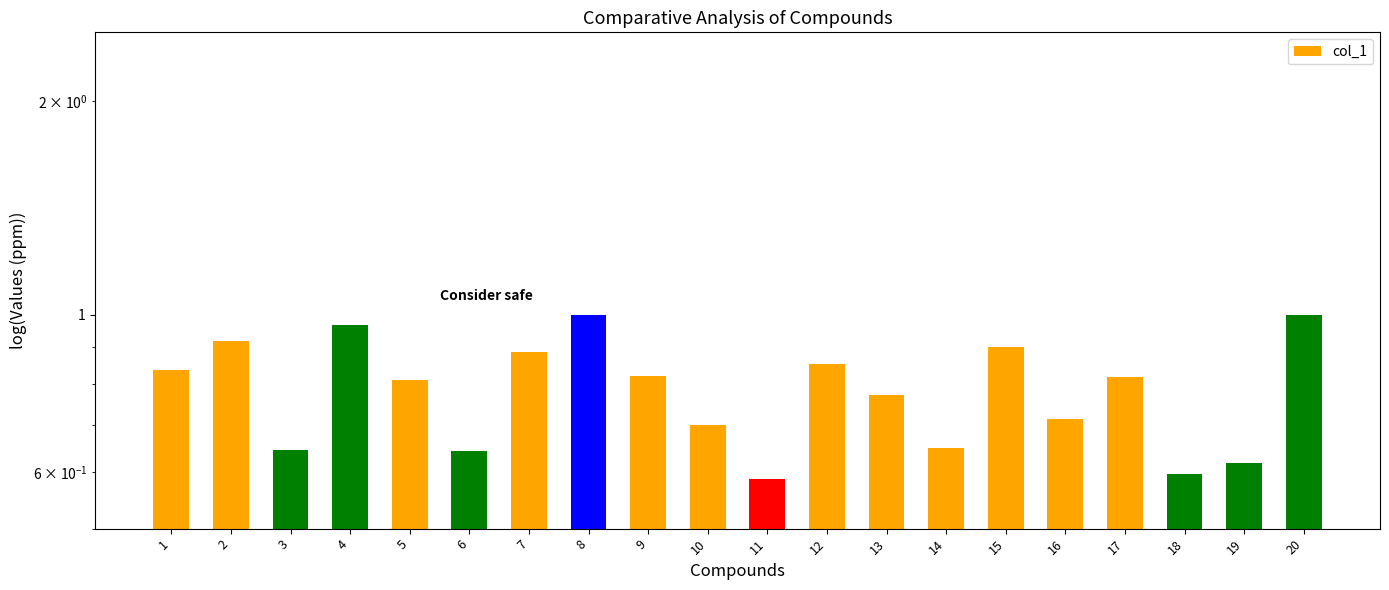

What is the minimum value shown in the chart?

0.6